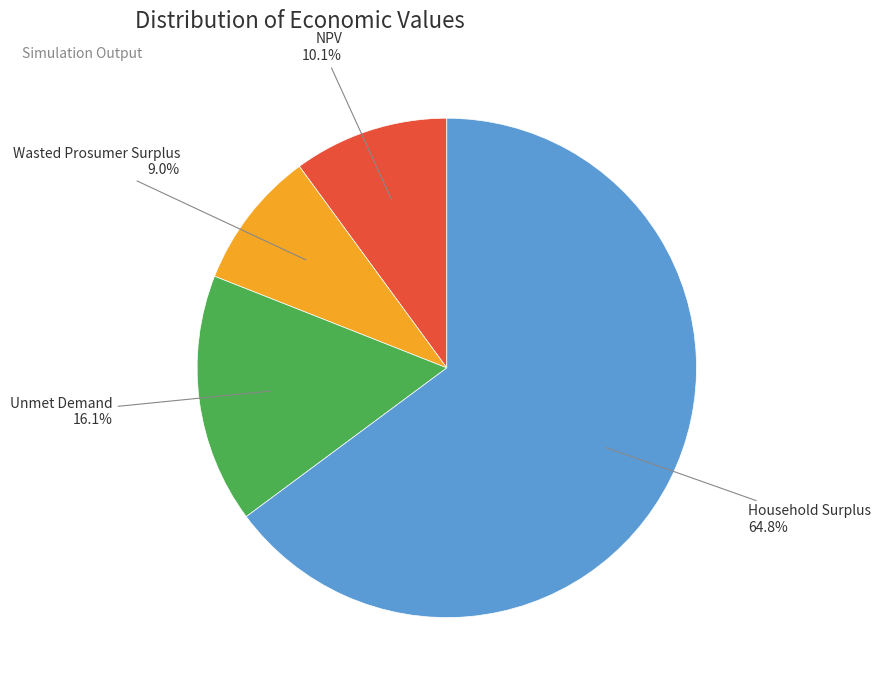

Count the number of slices in the pie.

4